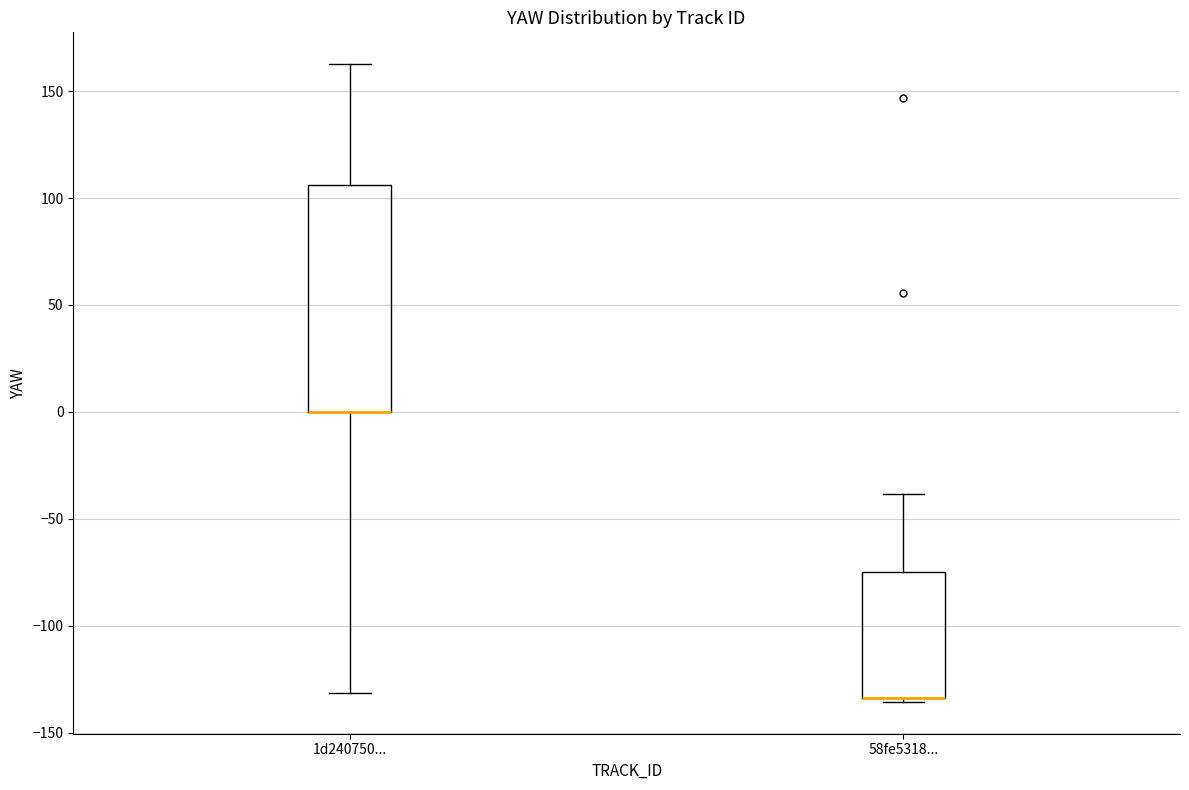

Comparing the boxes themselves (not the whiskers), which one is the tallest?

1d240750...